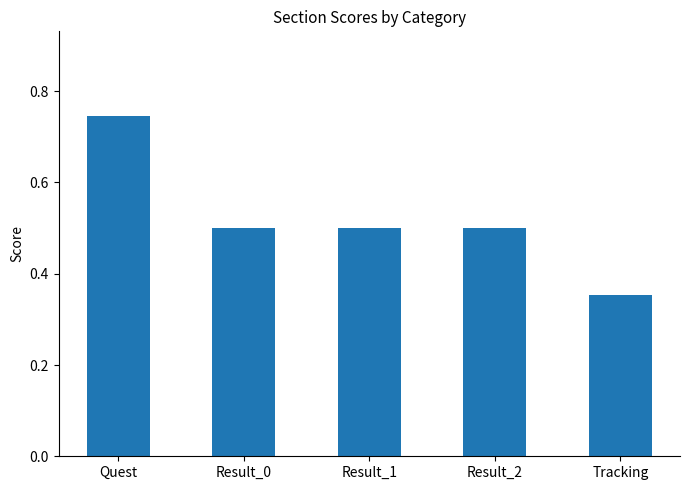

True or false: the data shows 0.8 at Result_0.

False